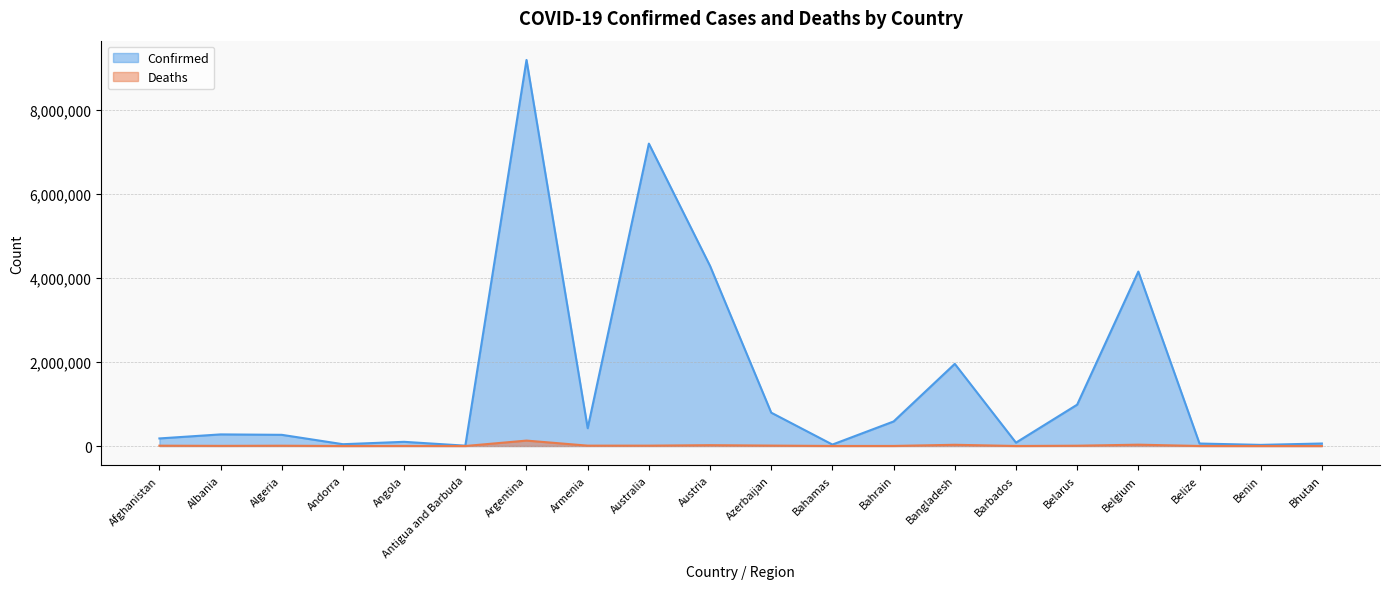

Rank the series by their maximum value, from highest to lowest.

Confirmed, Deaths